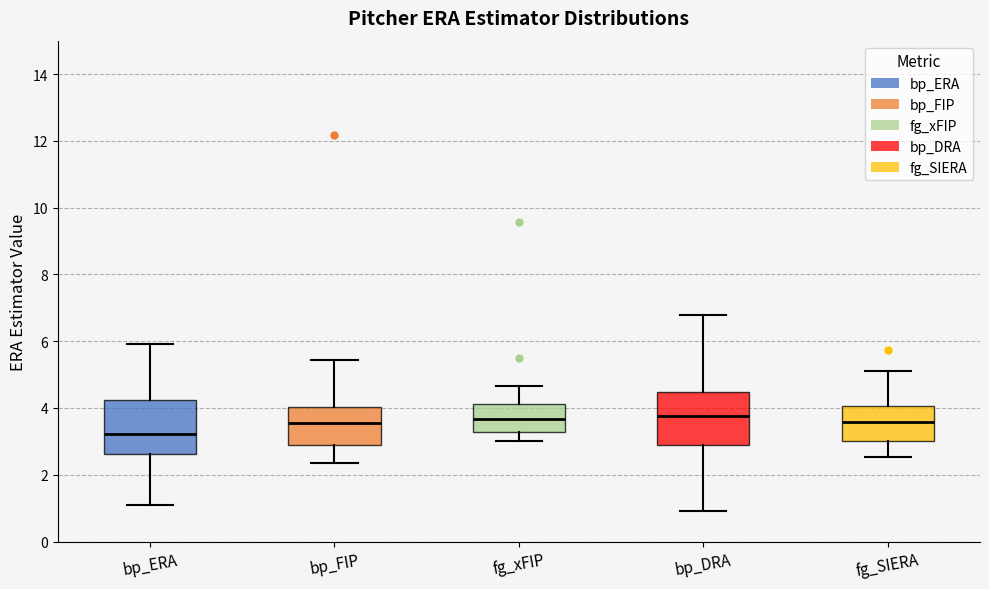

Where does the lower whisker of the box for fg_xFIP end on the y-axis? The values are not printed on the chart, so give them approximately, as read against the axis.

3.0